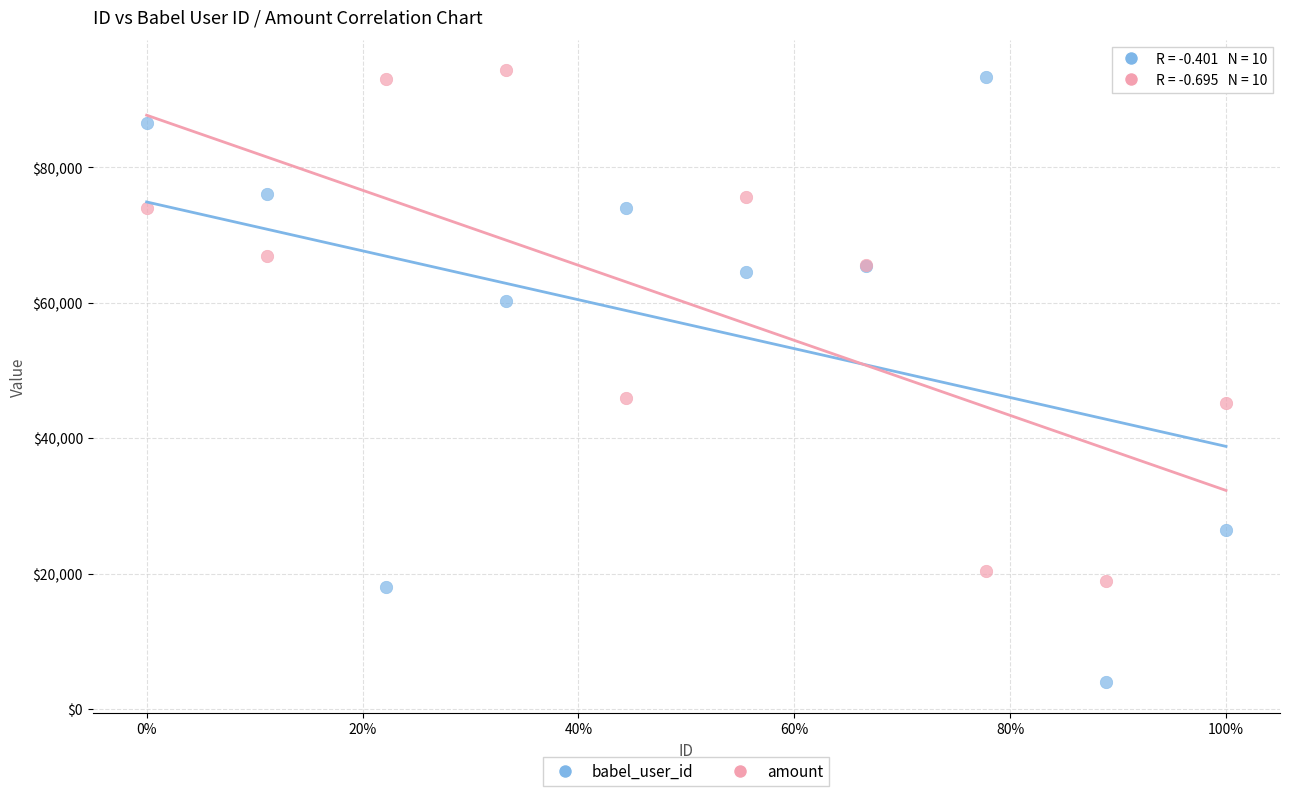

Which series contains the lowest Y value?

babel_user_id